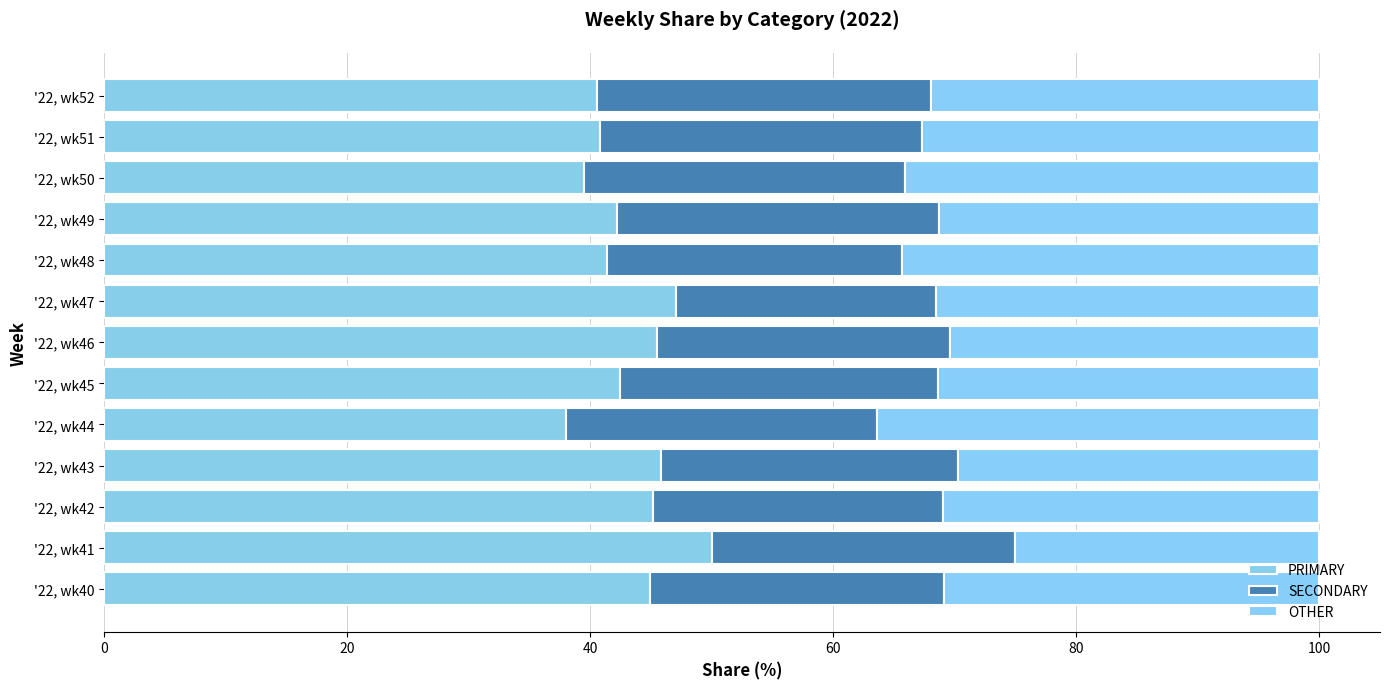

What position from the left is 8?

9